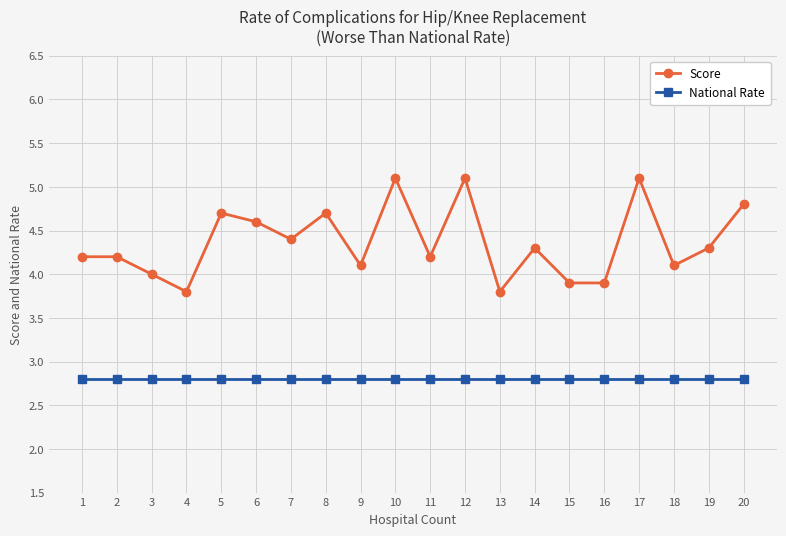

Rank the series by their average value, from lowest to highest.

National Rate, Score